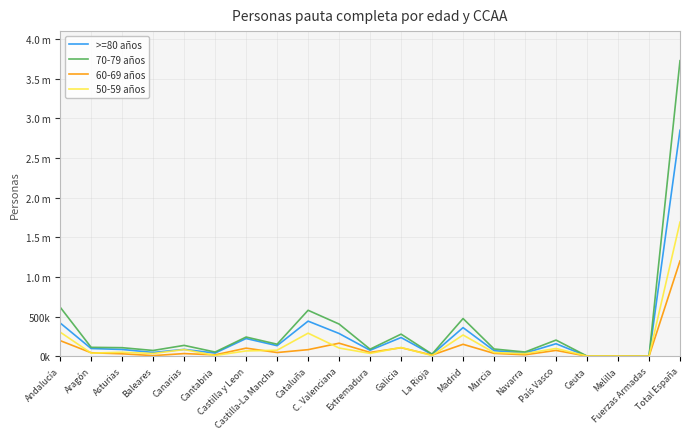

How many data points in 50-59 años are less than 51650?

10